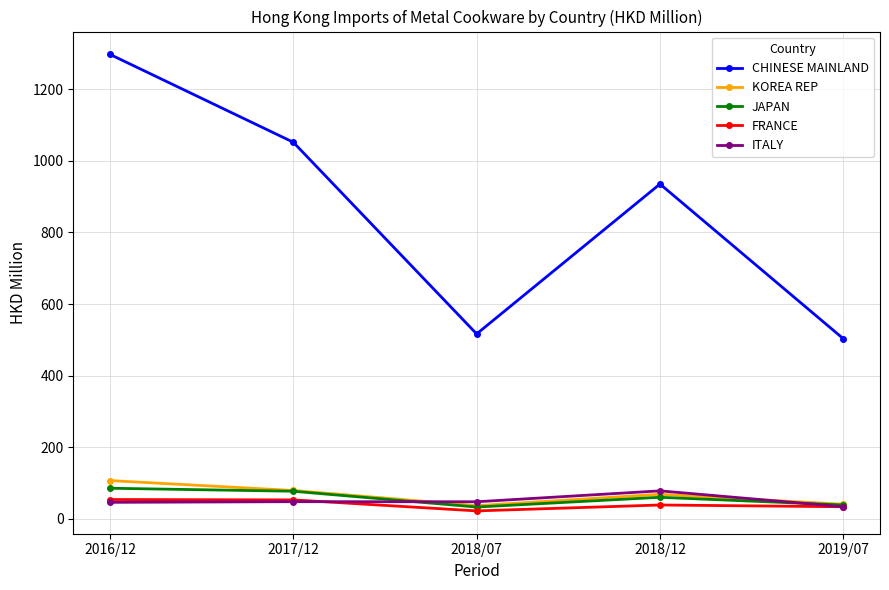

What is the sum of the KOREA REP values at 2017/12 and 2018/07?

116.0